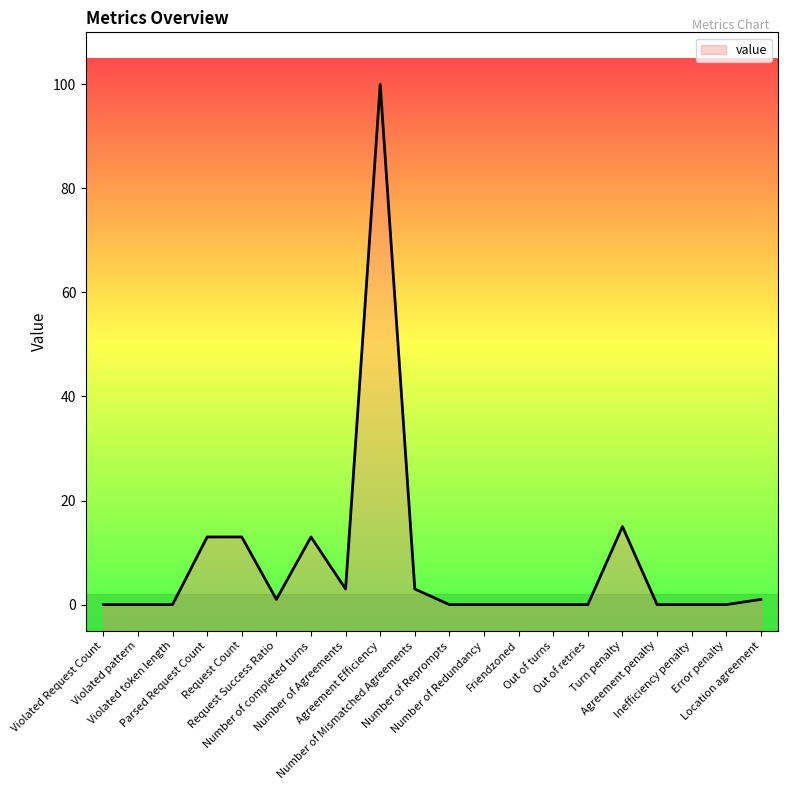

What is the difference between the maximum and minimum values?

100